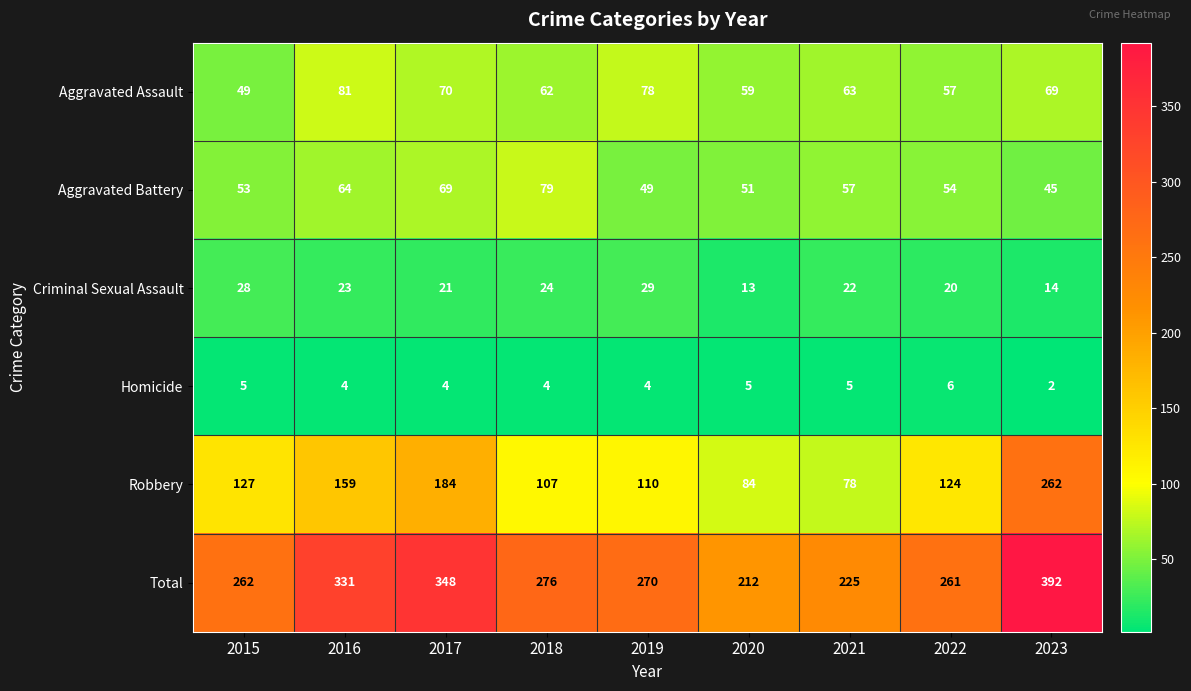

Which series has the widest spread of values?

Robbery